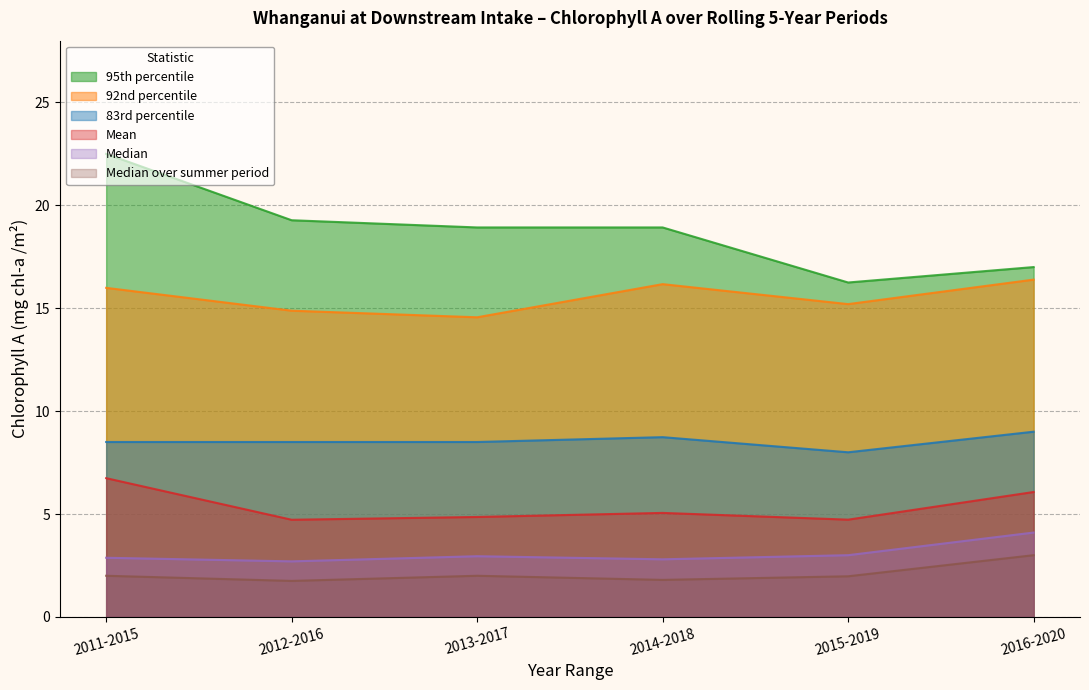

List the labels in order of Median over summer period value, smallest first.

2012-2016, 2014-2018, 2015-2019, 2011-2015, 2013-2017, 2016-2020